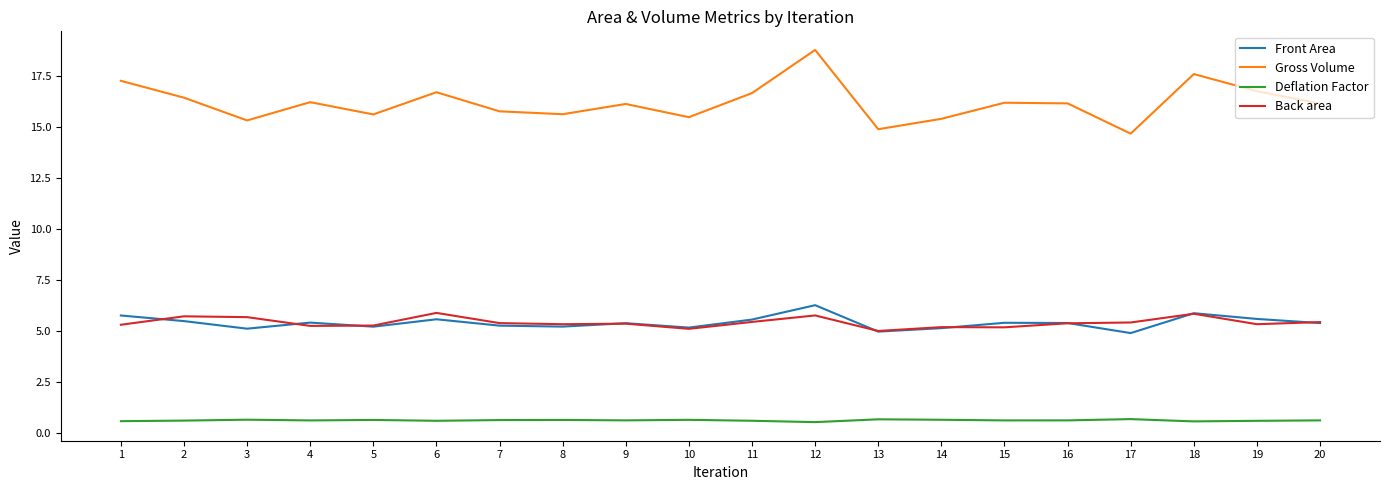

The Back area series shows 2.0 at 5. True or false?

False